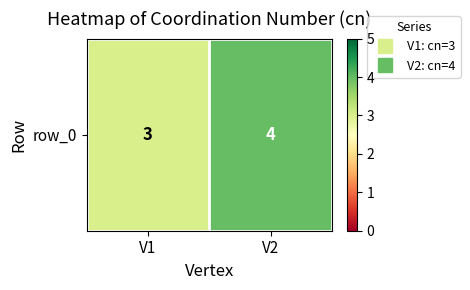

What is the smallest value displayed?

3